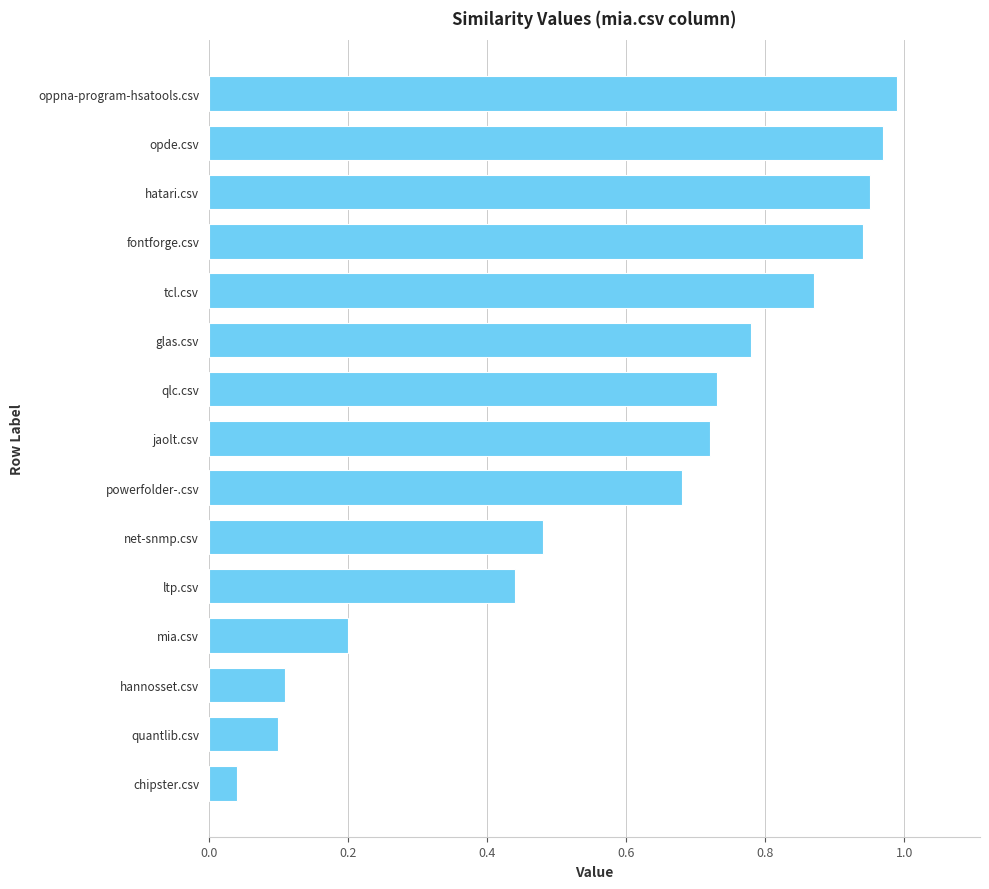

Between powerfolder-.csv and quantlib.csv, which is larger?

powerfolder-.csv